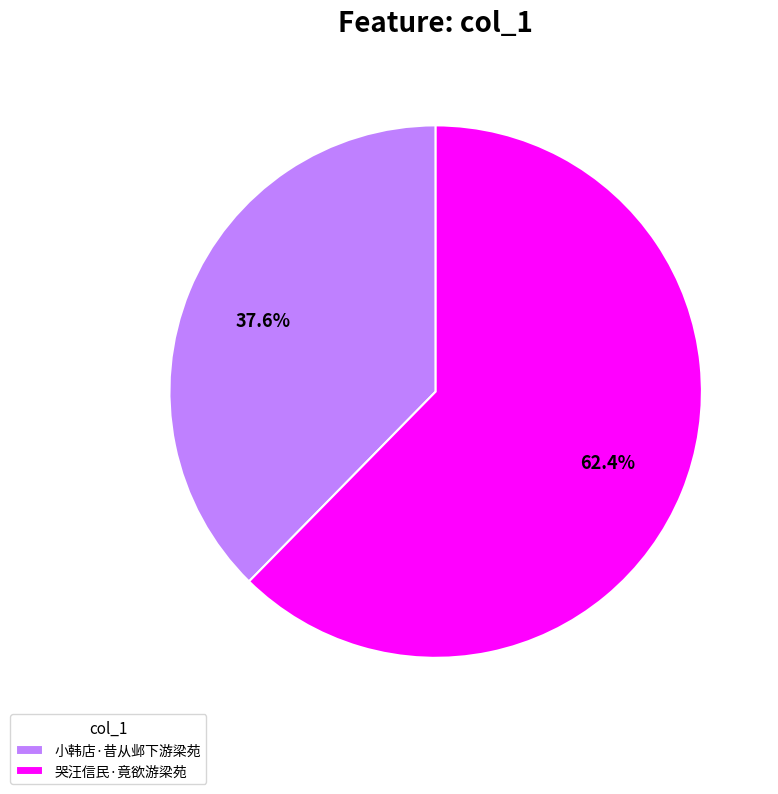

Which slice is the largest?

哭汪信民·竟欲游梁苑